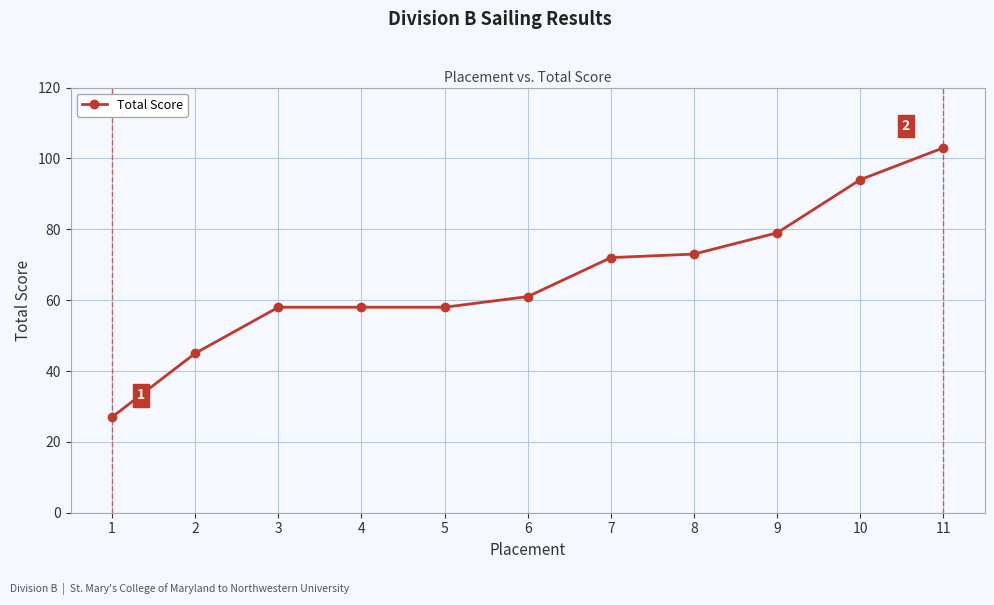

True or false: the data has more than 2 interior local peaks.

False